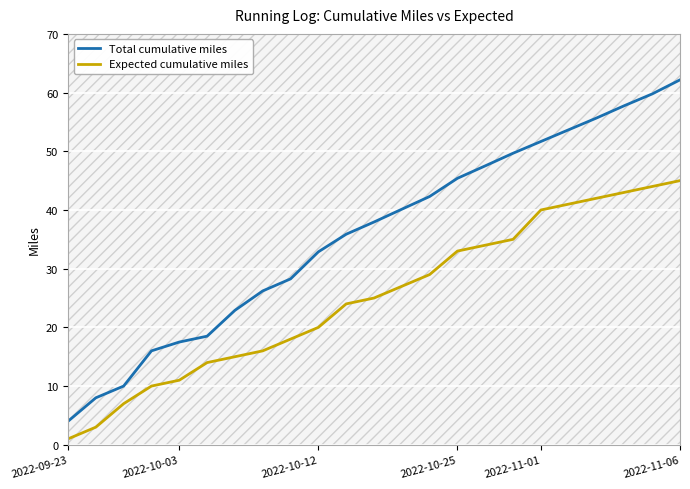

Reading left to right, what are all the values shown in this chart?

Total cumulative miles: 4.0	8.0	10.0	16.0	17.5	18.5	22.9	26.2	28.3	32.9	35.9	38.0	40.1	42.3	45.4	47.5	49.7	51.7	53.7	55.7	57.8	59.8	62.2
Expected cumulative miles: 1.0	3.0	7.0	10.0	11.0	14.0	15.0	16.0	18.0	20.0	24.0	25.0	27.0	29.0	33.0	34.0	35.0	40.0	41.0	42.0	43.0	44.0	45.0